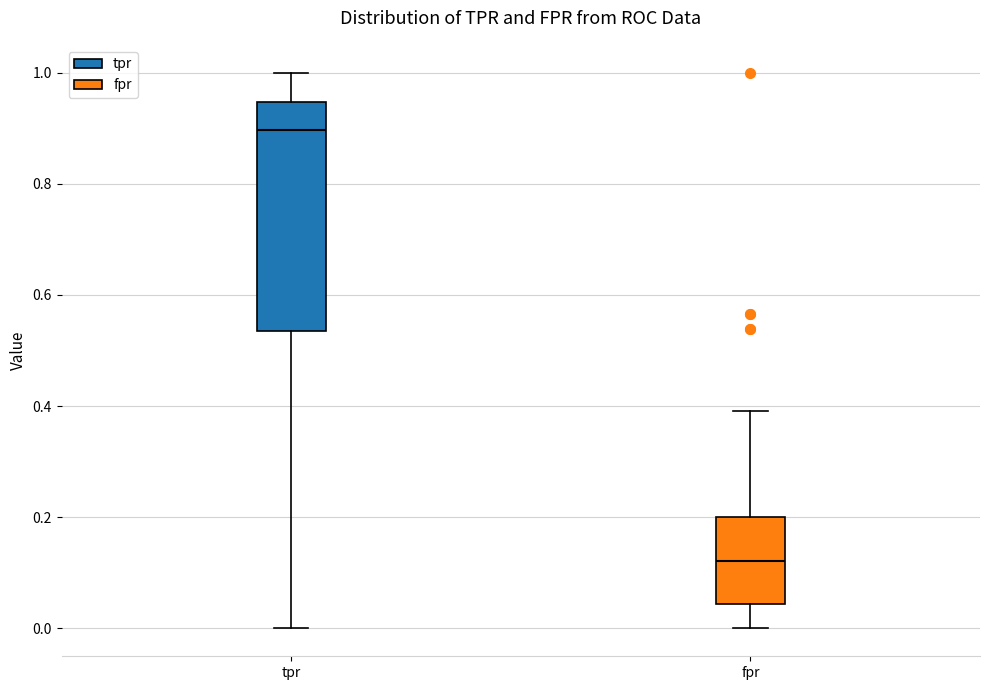

Which box is the tallest, from its lower edge to its upper edge?

tpr